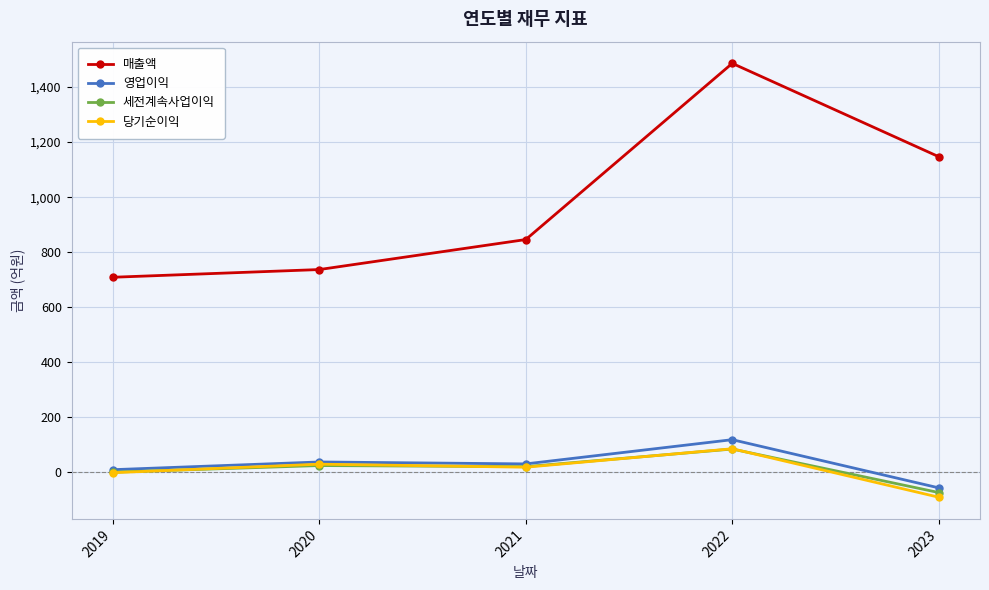

Which series has the widest spread of values?

매출액